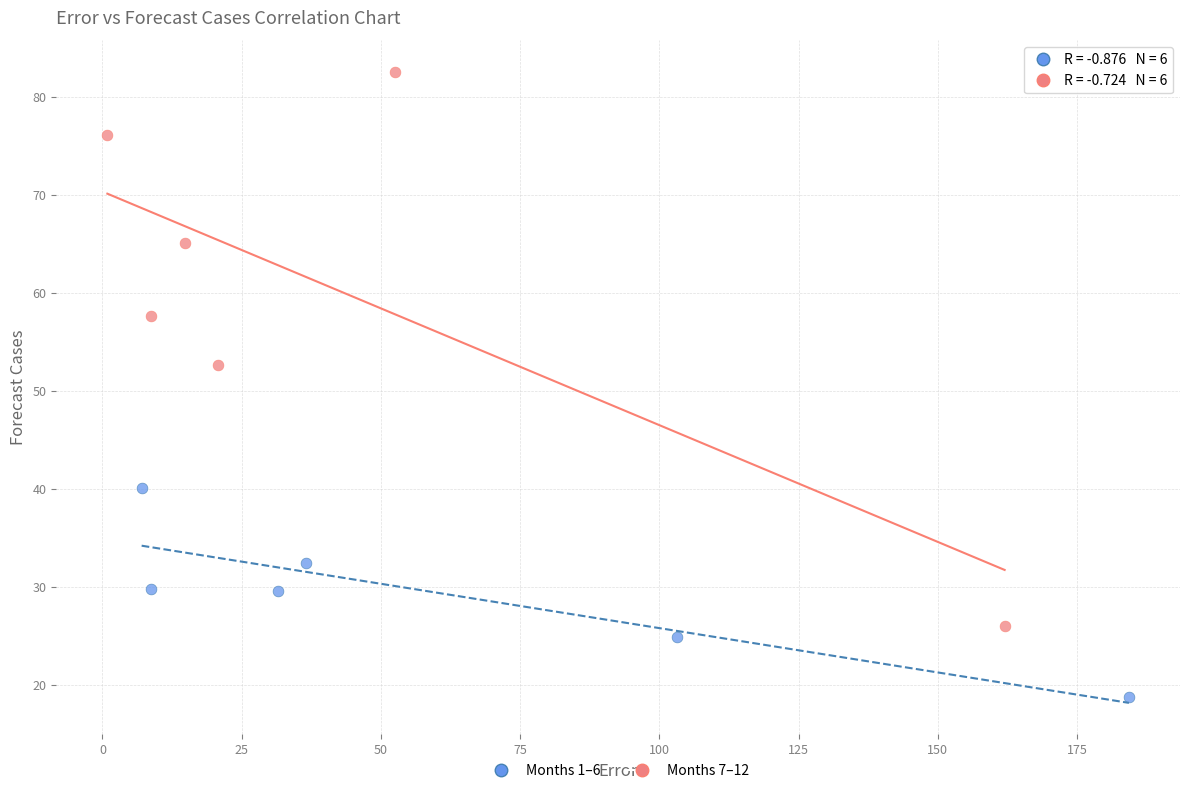

Which series reaches the maximum Y coordinate?

Months 7–12